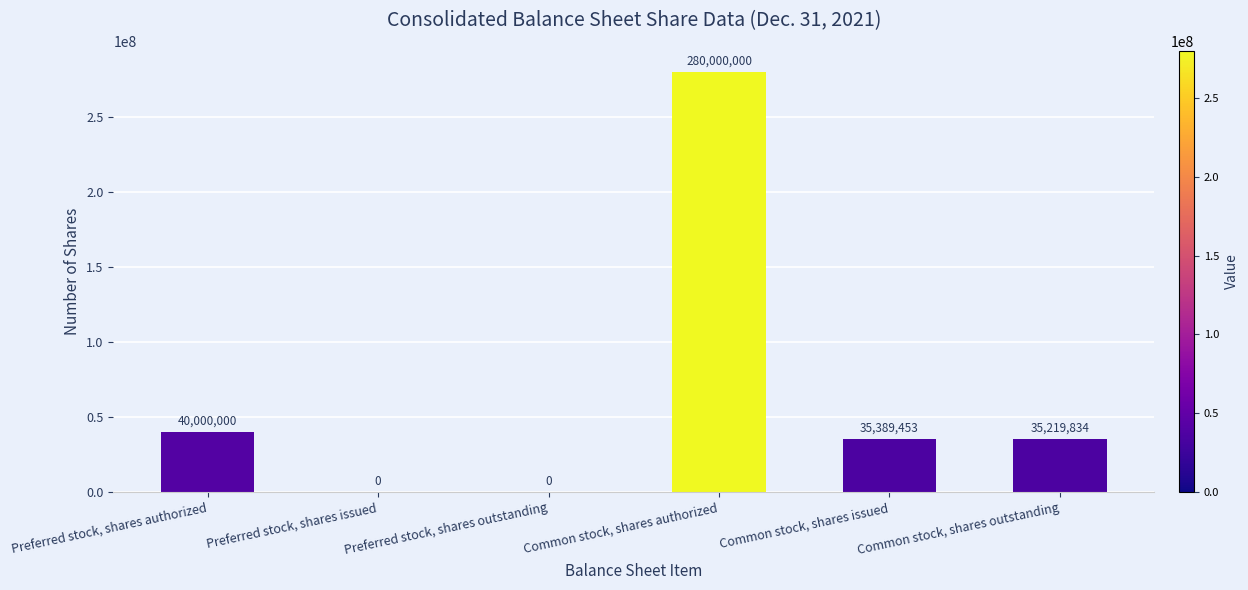

What is the sum of the values at Common stock, shares issued and Preferred stock, shares authorized?

75389453